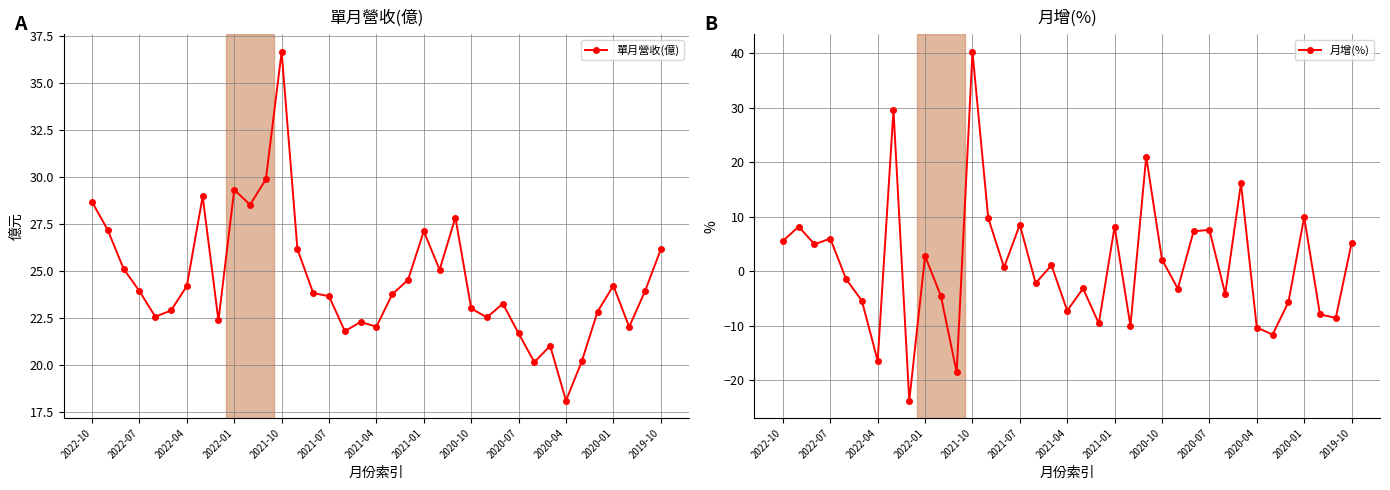

Read the 單月營收(億) value at 25.

22.5